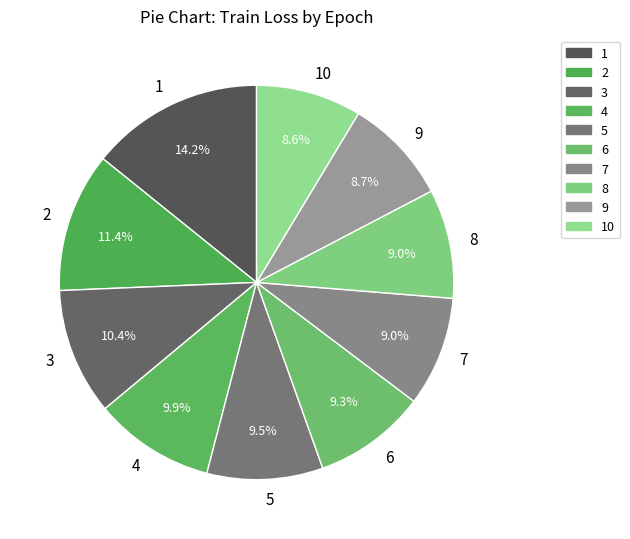

To the nearest percent, what is the difference between the largest and smallest slice percentages?

6%